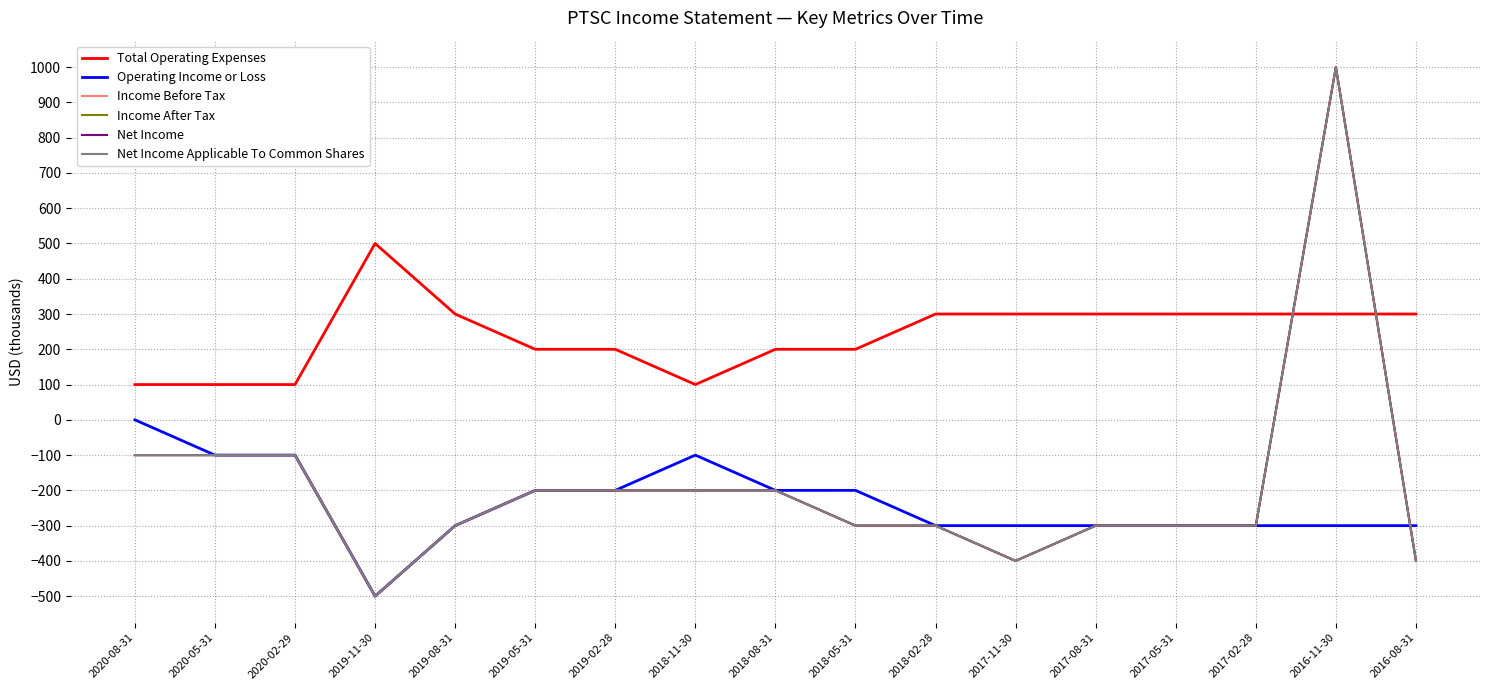

Does the chart display data point markers on the line(s)?

No